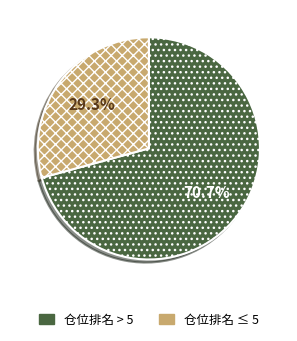

Is there any slice that represents more than half of the pie?

Yes